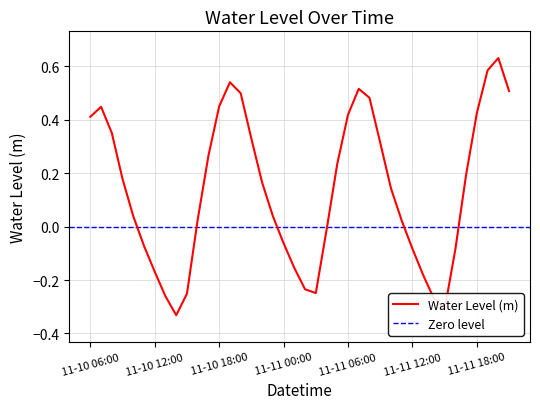

True or false: the data shows -0.1 at 2023-11-11 16:00.

True